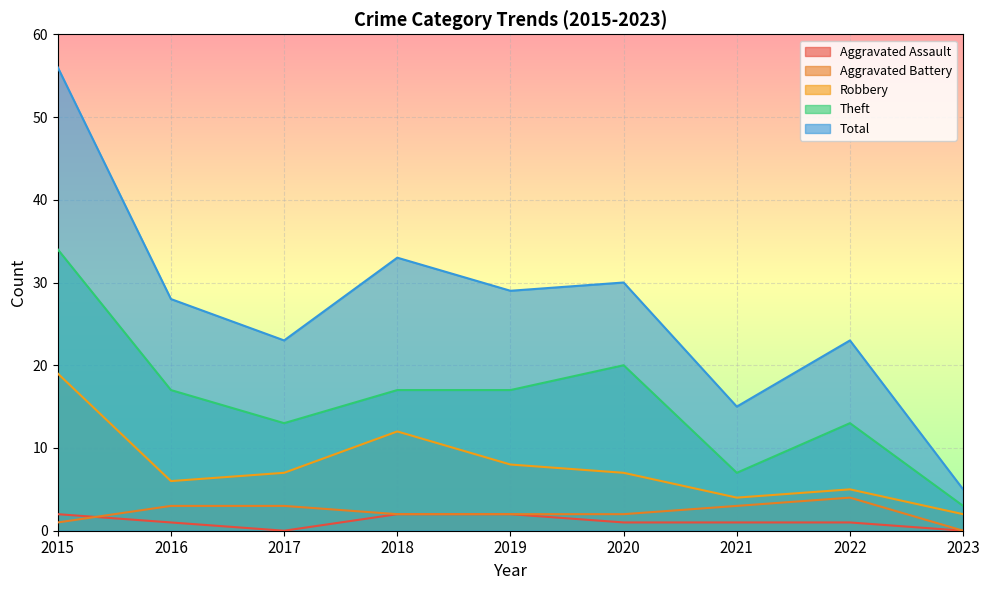

The Aggravated Battery series shows 1 at 2015. True or false?

True